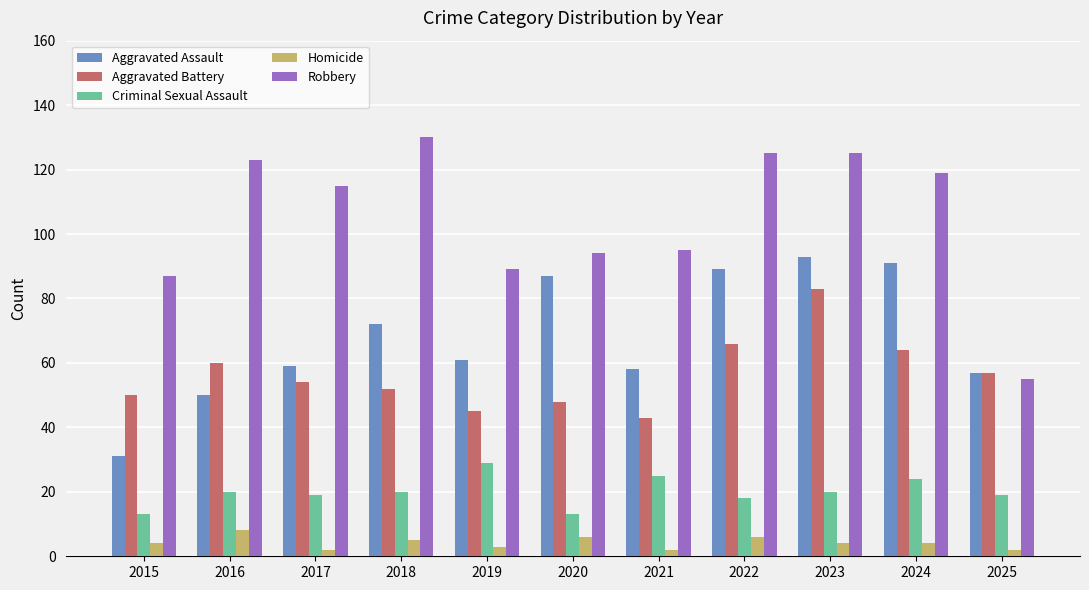

What value does the Homicide series have at 2025?

2